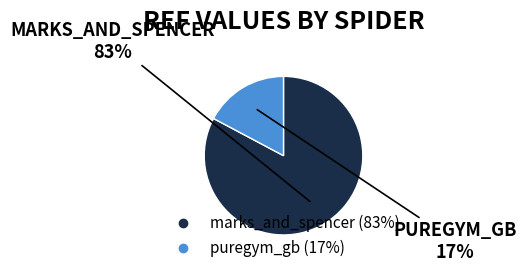

What percentage is the puregym_gb slice, to the nearest percent?

17%